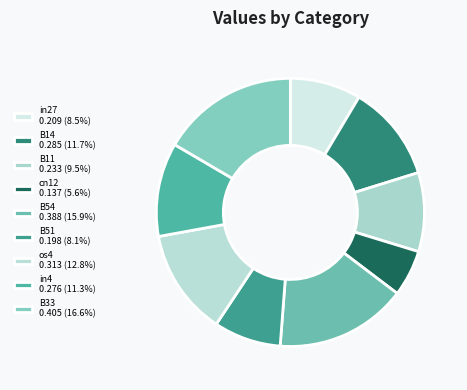

What is the change in value from B51 to os4?

+0.1